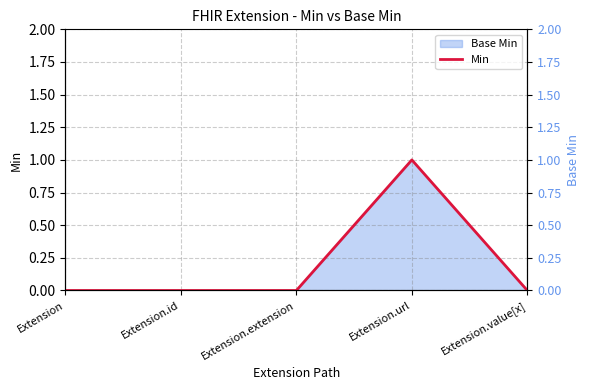

The Min series shows 0 at Extension.id. True or false?

True